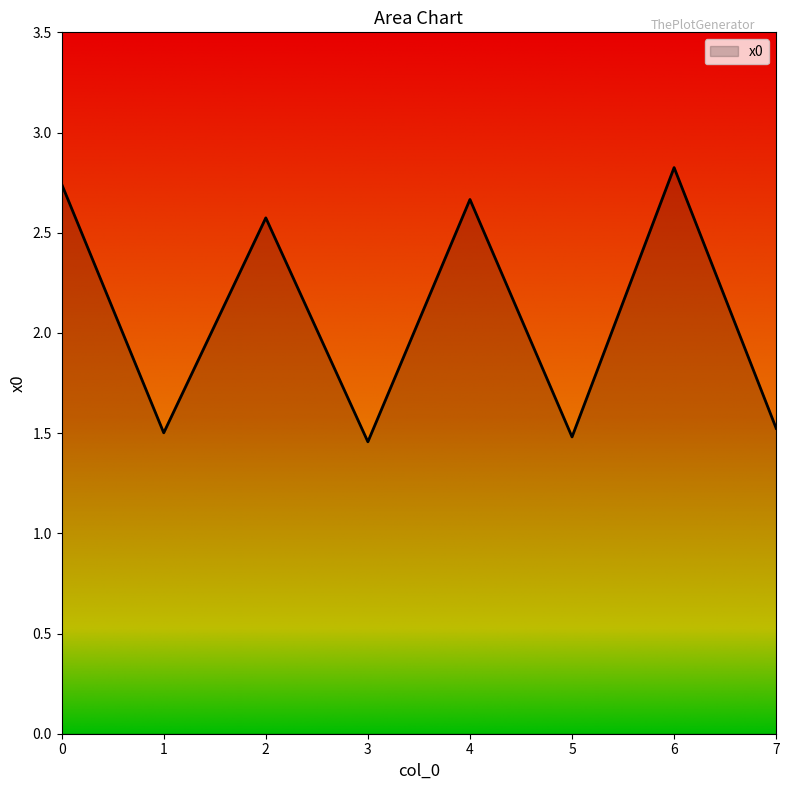

At which category does the chart reach its peak across all series?

6